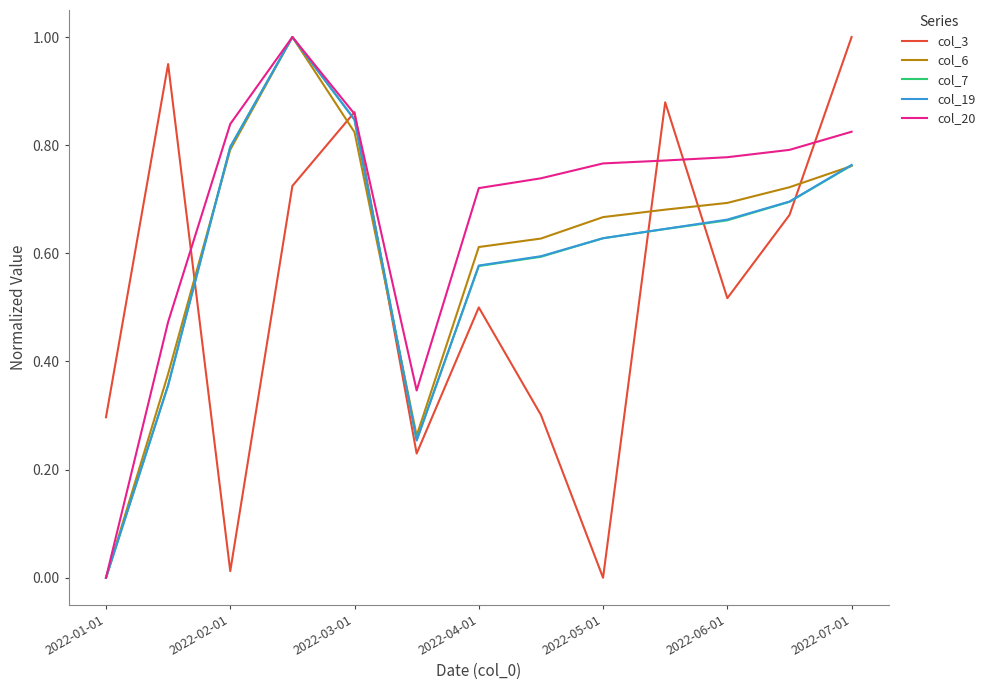

What is the greatest value displayed?

1.0